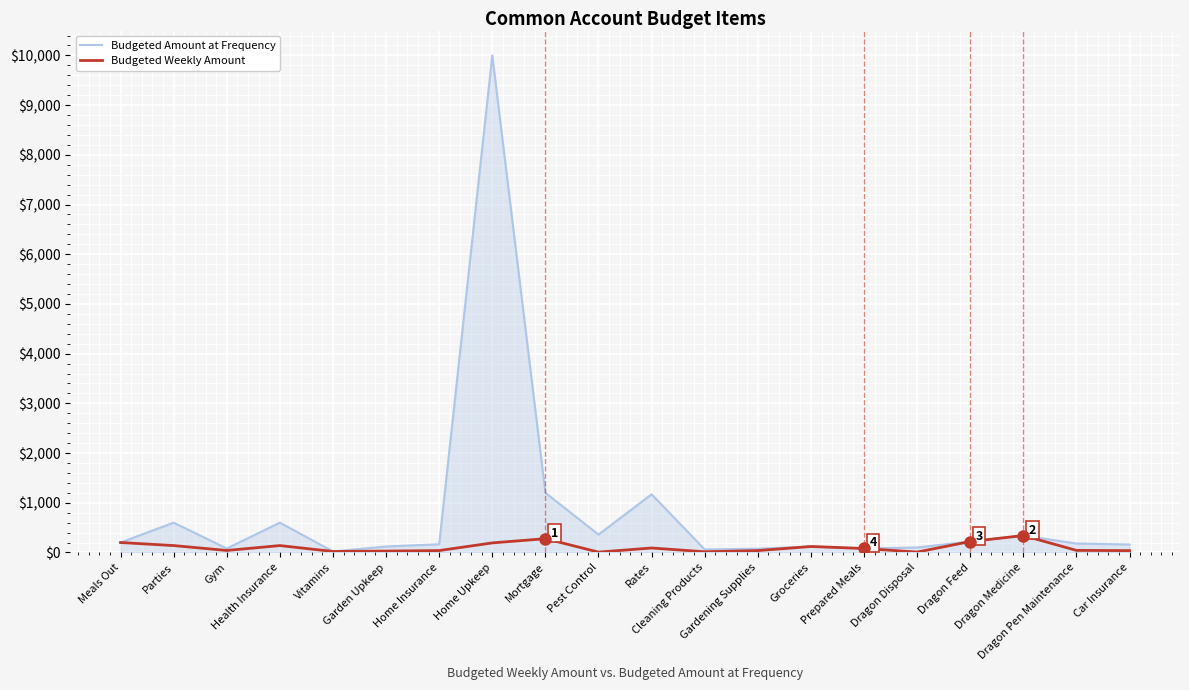

What position from the left is Home Insurance?

7